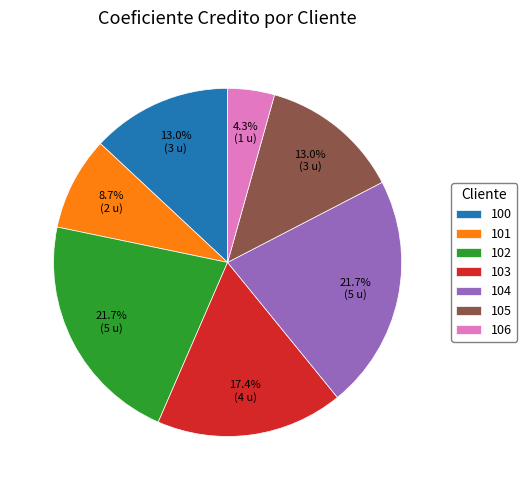

Which category has the smallest portion of the pie?

106